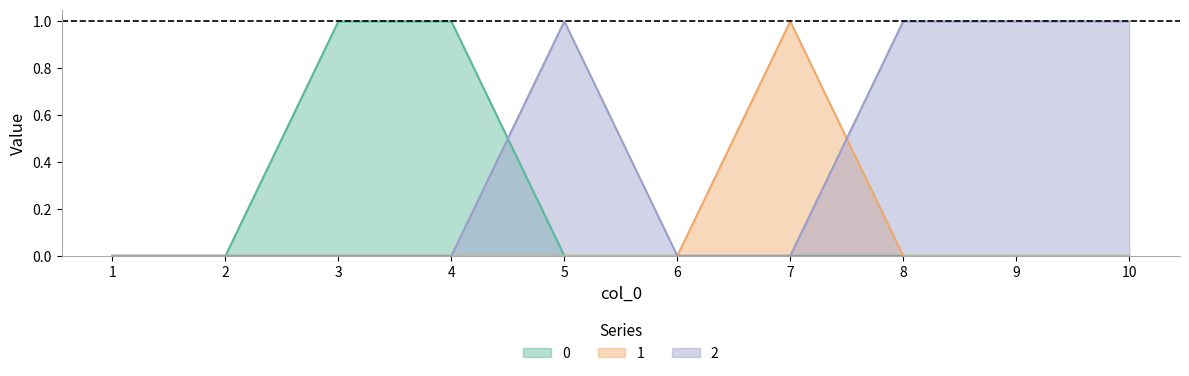

At 7, list the series in order from smallest to largest.

0, 2, 1